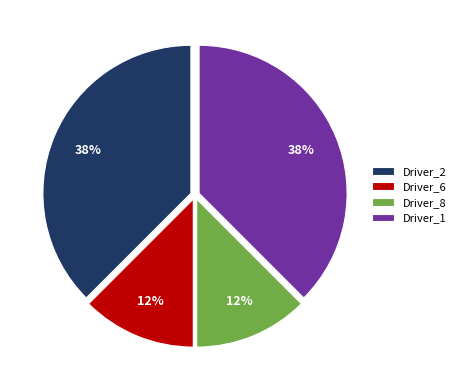

True or false: Driver_2 accounts for 51% of the total.

False